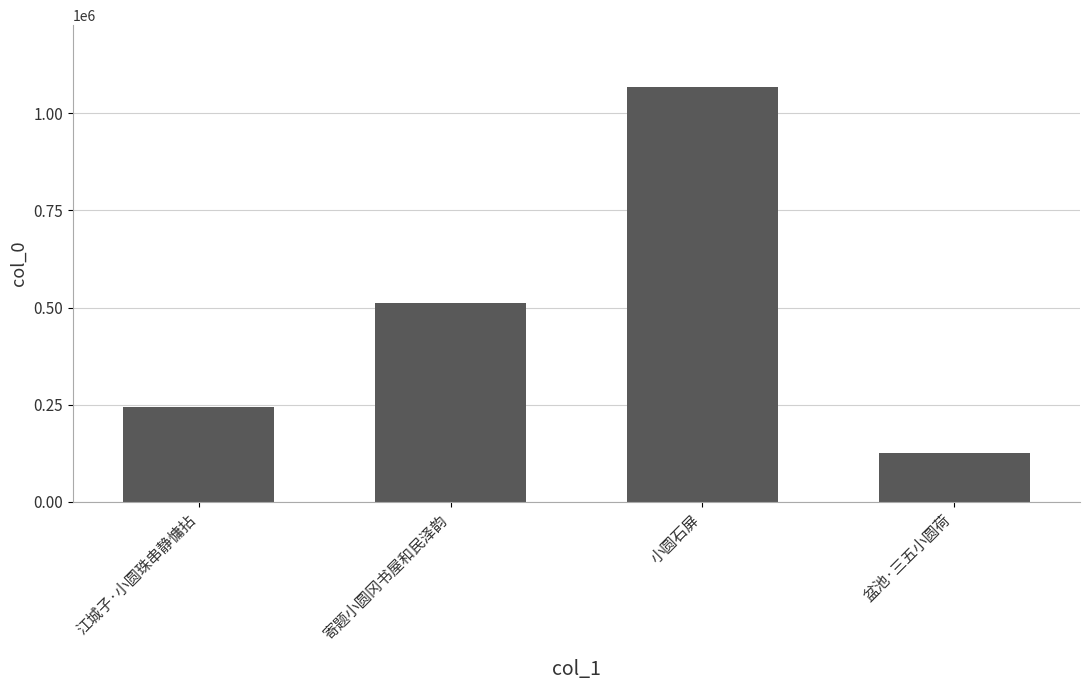

What is the change in value from 江城子·小圆珠串静慵拈 to 盆池·三五小圆荷?

-119102